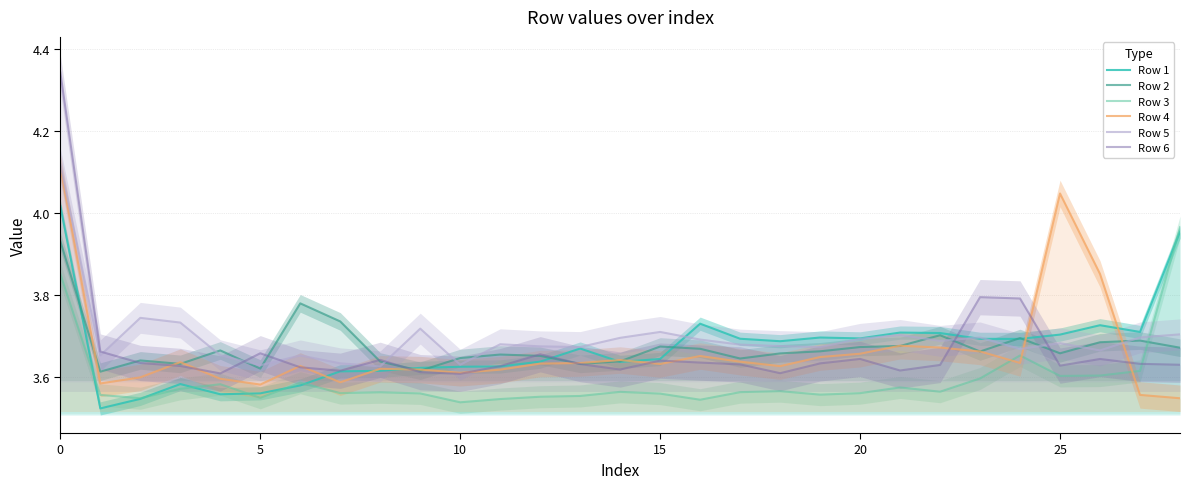

What is the maximum value for Row 4?

4.1